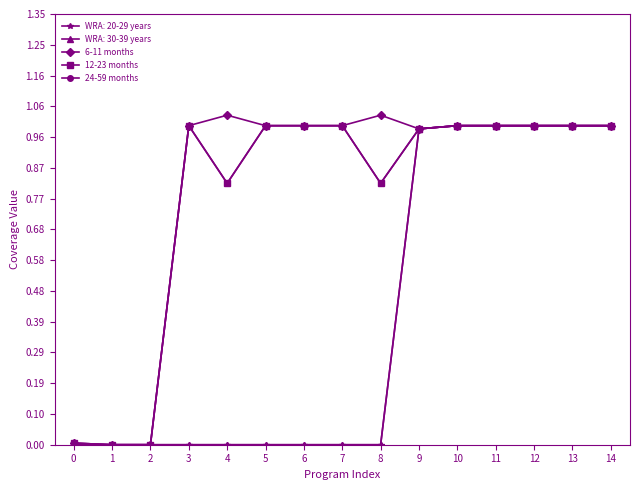

True or false: 12-23 months and 24-59 months cross at least once.

False